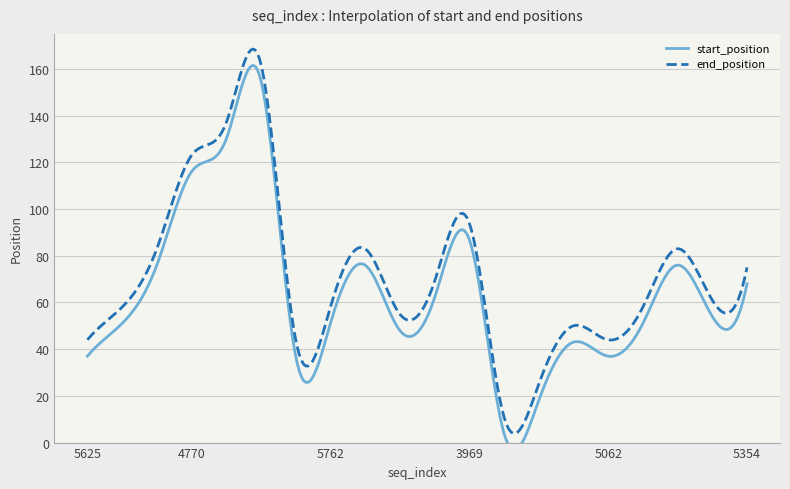

Is the value of end_position at 4770 greater than the value of start_position at 5354?

Yes